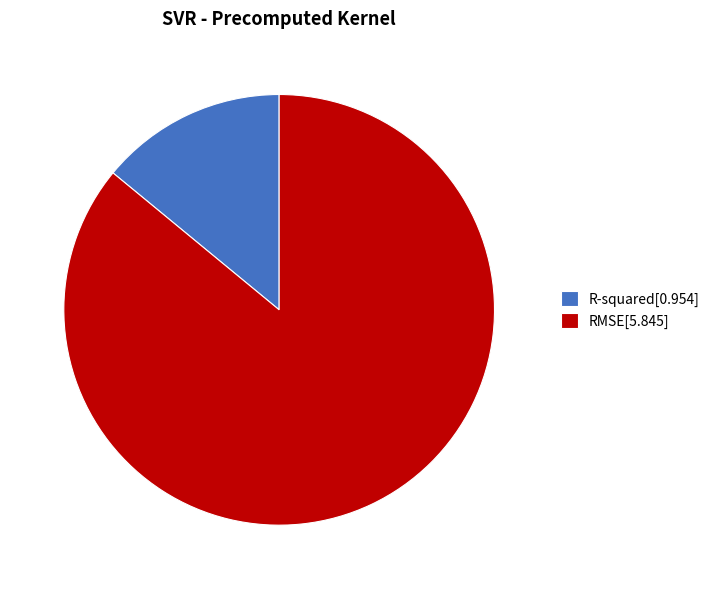

Between RMSE[5.845] and R-squared[0.954], which is larger?

RMSE[5.845]